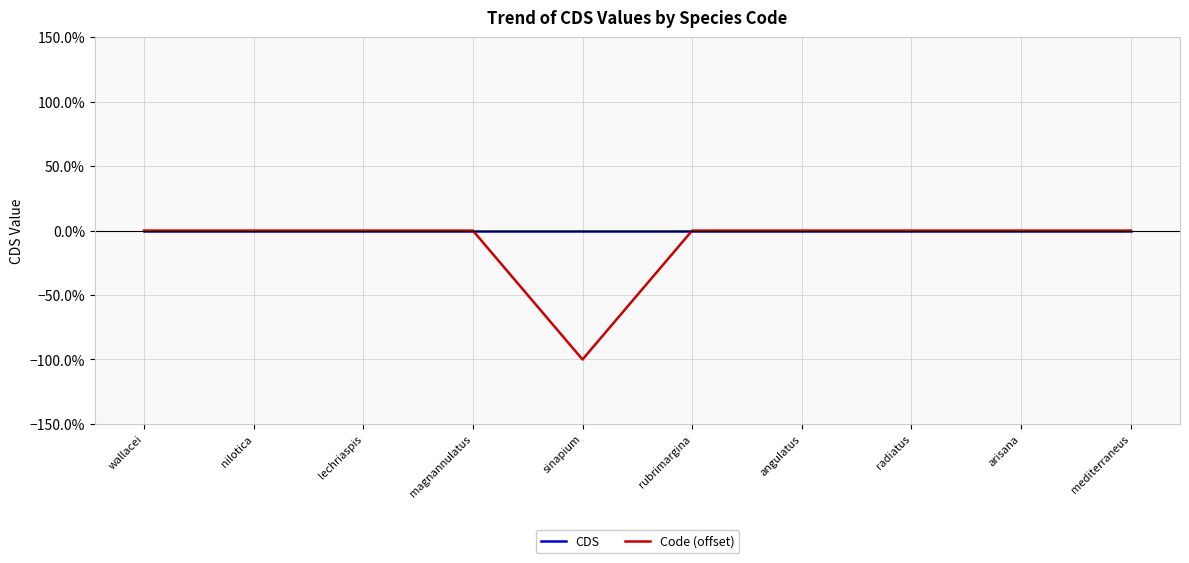

List the labels in order of Code (offset) value, smallest first.

sinapium, wallacei, nilotica, lechriaspis, magnannulatus, rubrimargina, angulatus, radiatus, arisana, mediterraneus